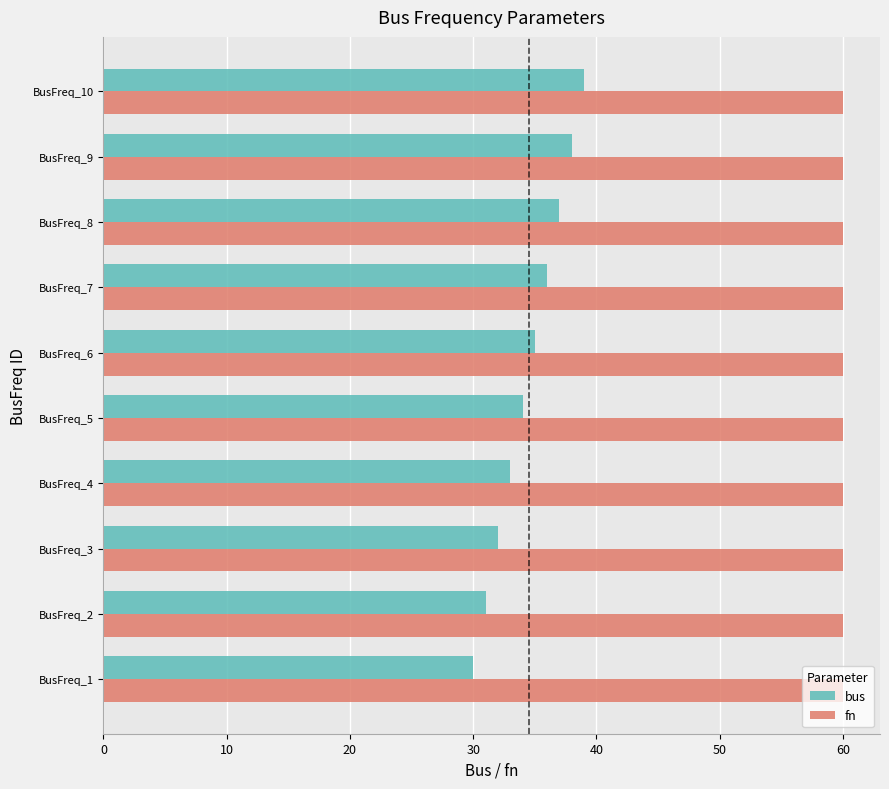

List the series in order of their peak value, lowest first.

bus, fn